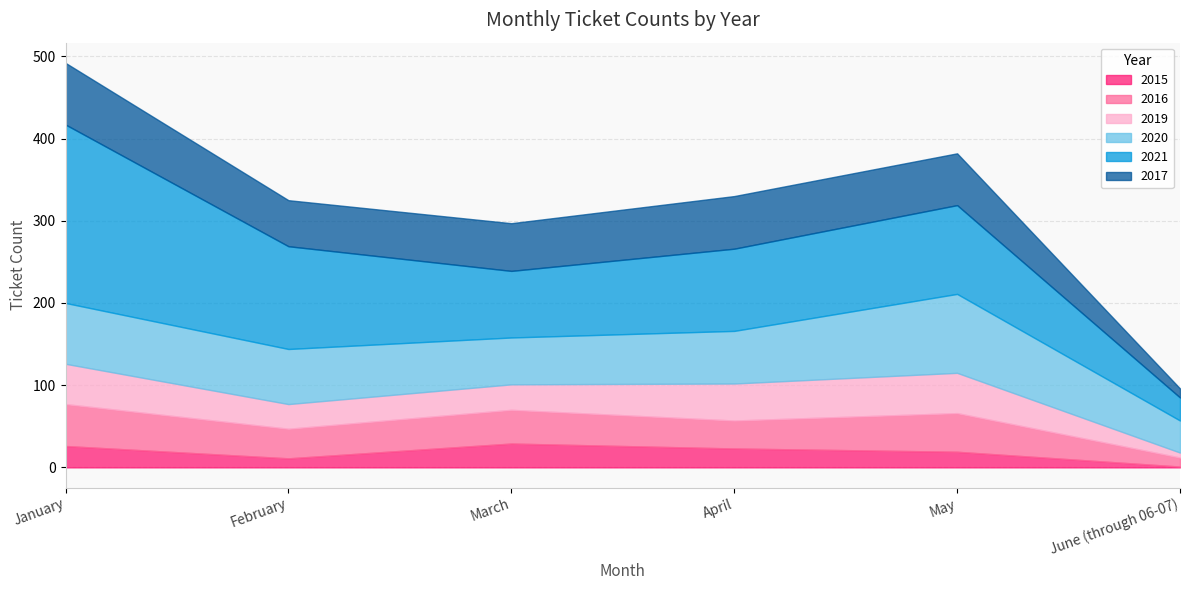

True or false: 2020 and 2016 intersect in this chart.

False